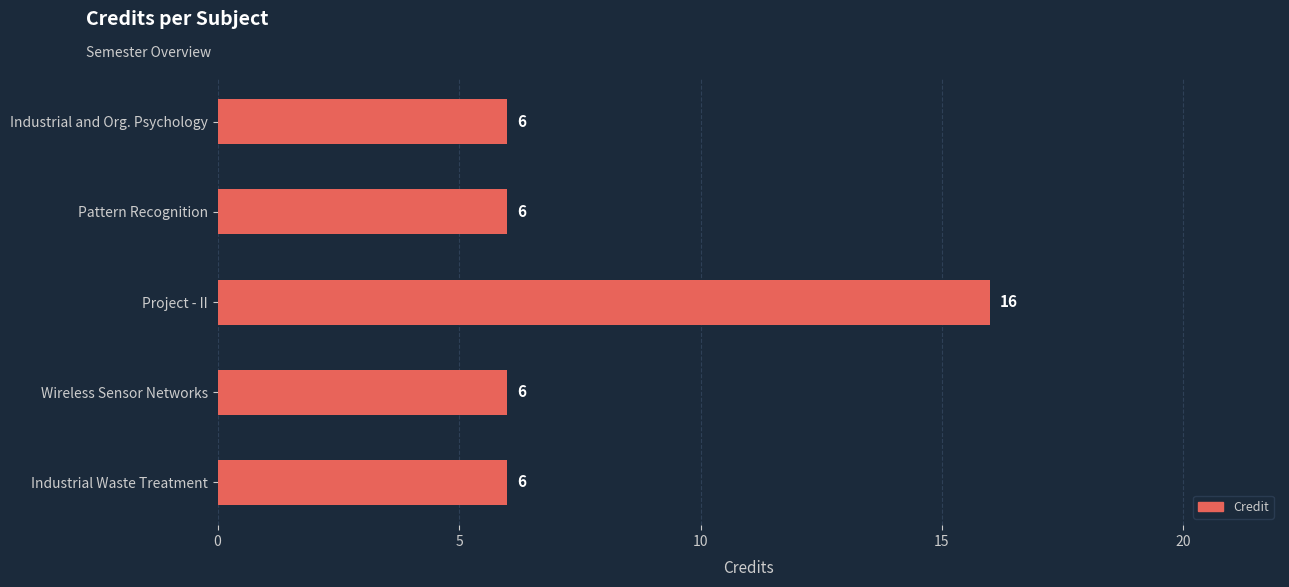

What is the ratio of the value at Pattern Recognition to the value at Wireless Sensor Networks?

1.0